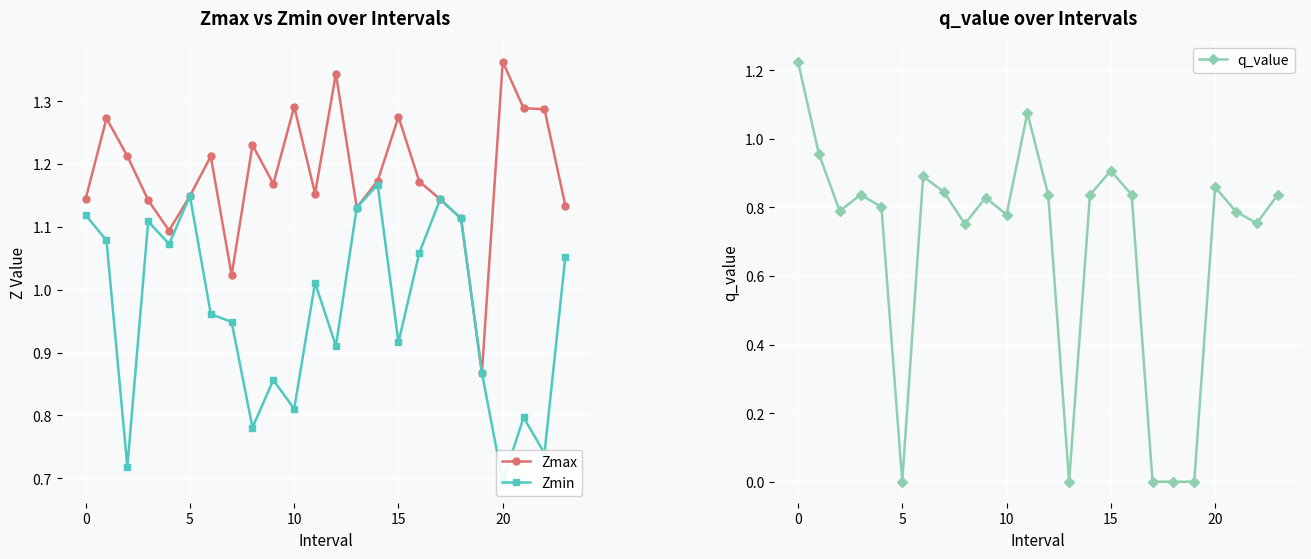

True or false: Zmax has more than 0 points higher than both neighbors.

True